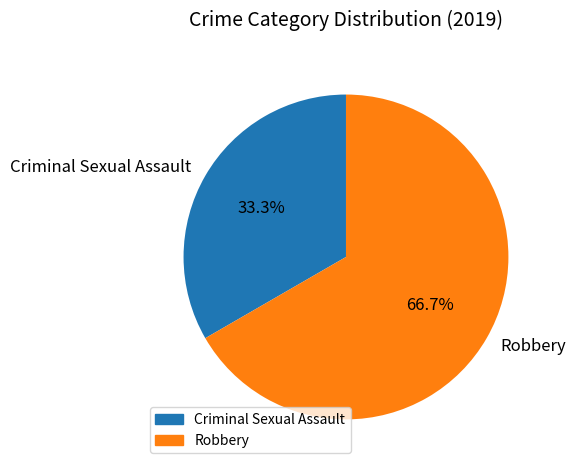

Which has a higher value, Robbery or Criminal Sexual Assault?

Robbery